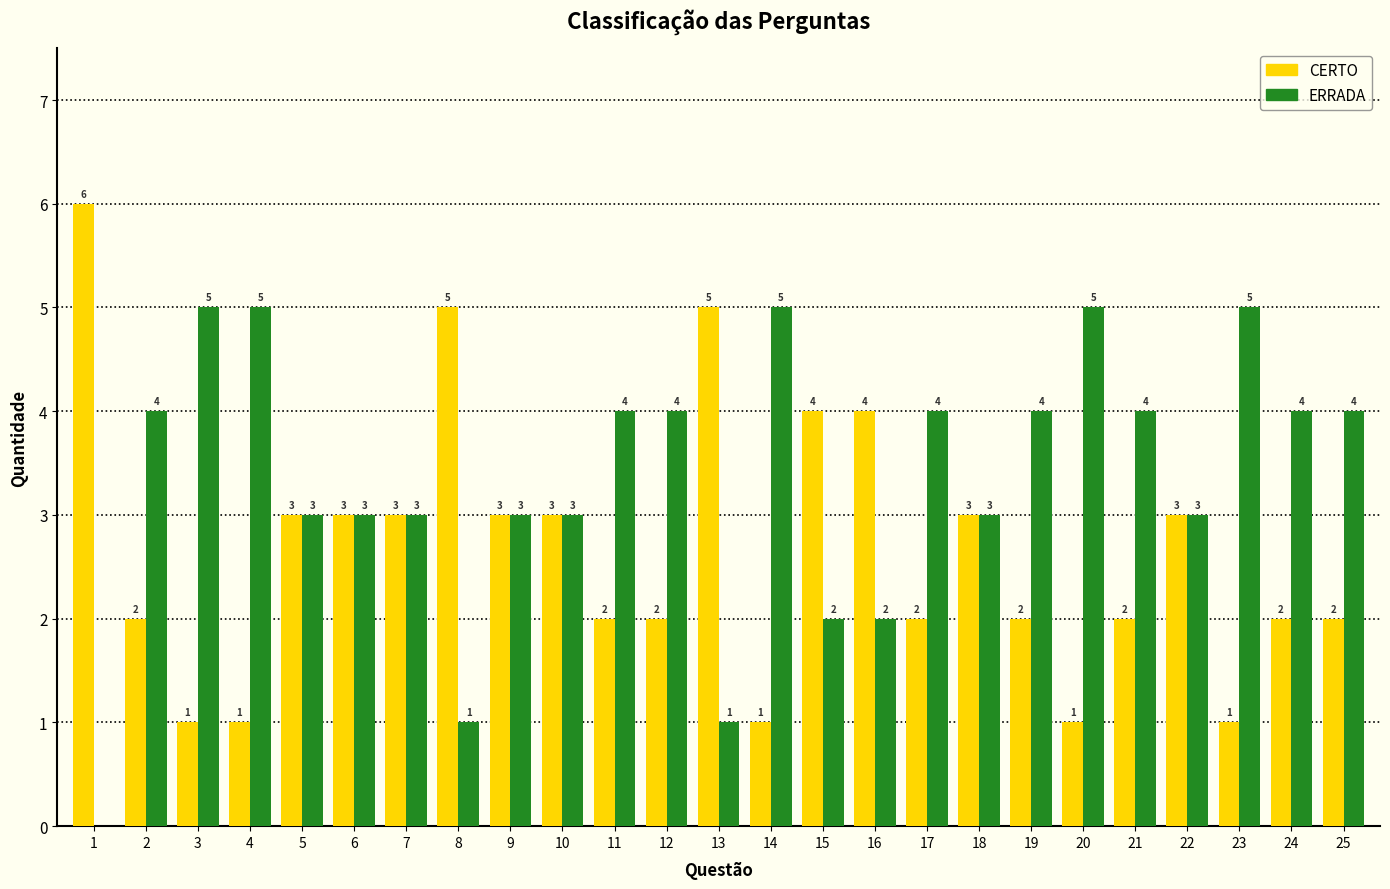

Reading left to right, extract all data points from this chart.

CERTO: 1=6	2=2	3=1	4=1	5=3	6=3	7=3	8=5	9=3	10=3	11=2	12=2	13=5	14=1	15=4	16=4	17=2	18=3	19=2	20=1	21=2	22=3	23=1	24=2	25=2
ERRADA: 1=0	2=4	3=5	4=5	5=3	6=3	7=3	8=1	9=3	10=3	11=4	12=4	13=1	14=5	15=2	16=2	17=4	18=3	19=4	20=5	21=4	22=3	23=5	24=4	25=4